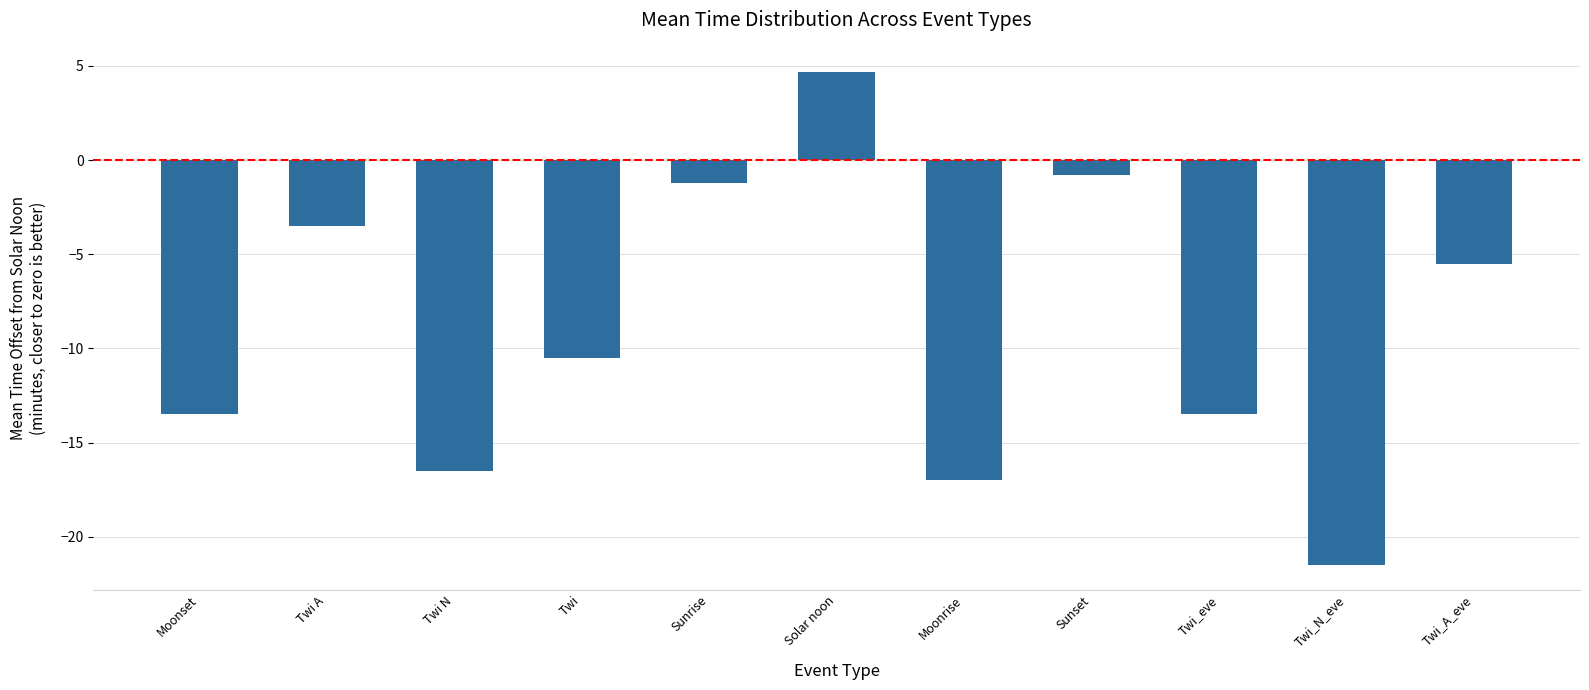

Reading right to left, list all the values displayed in this chart.

-5.5	-21.5	-13.5	-0.8	-17.0	4.7	-1.2	-10.5	-16.5	-3.5	-13.5